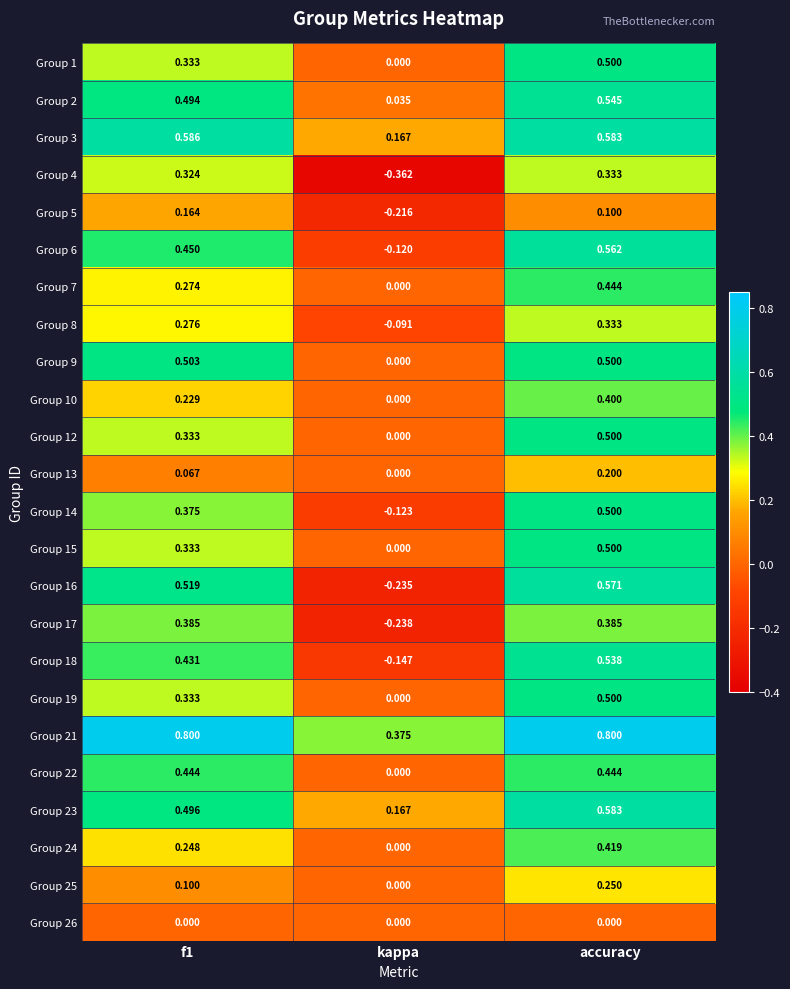

Which category has the lowest value in the Group 8 series?

kappa